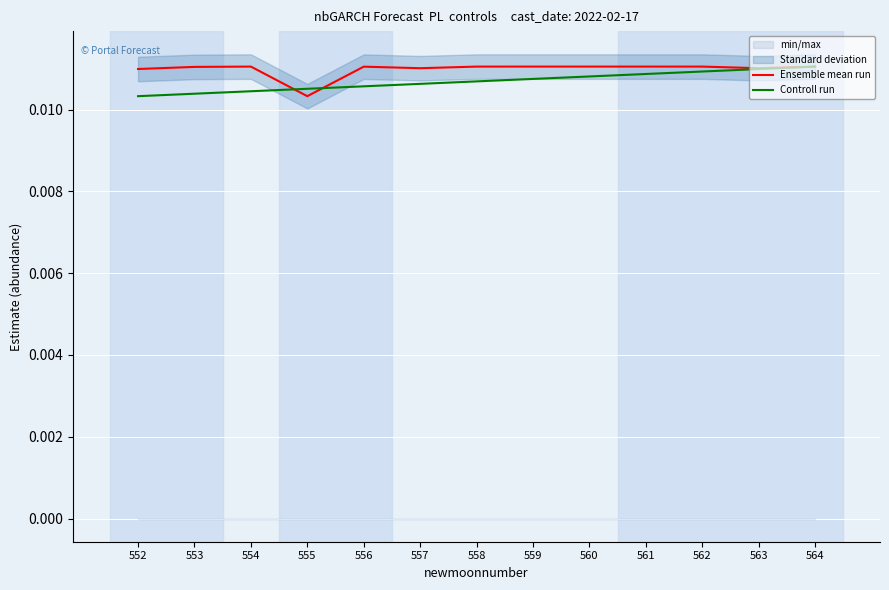

Is this an area chart (filled region under the line)?

No